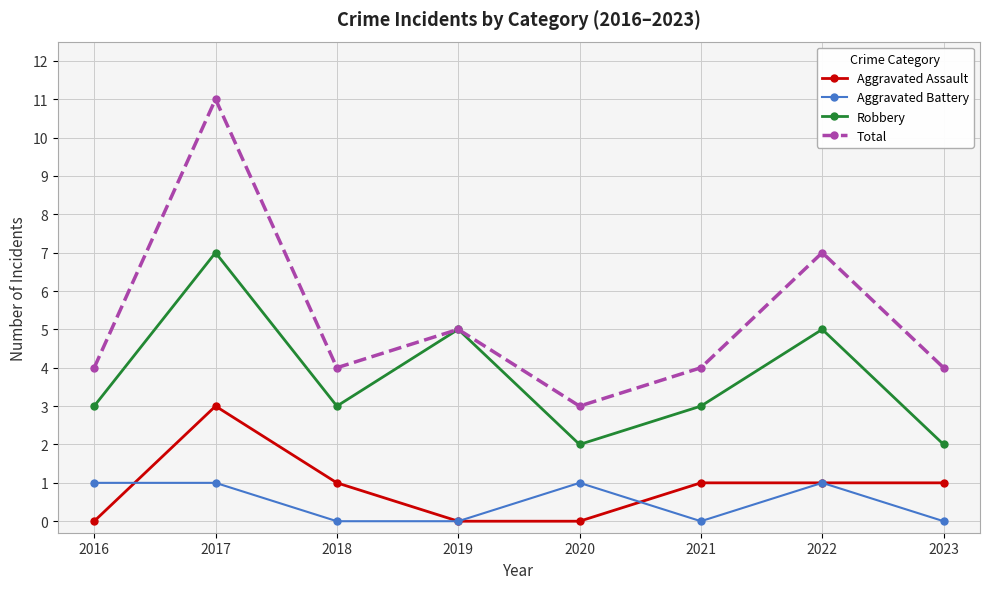

What is the spread (max minus min) of values at 2023?

4